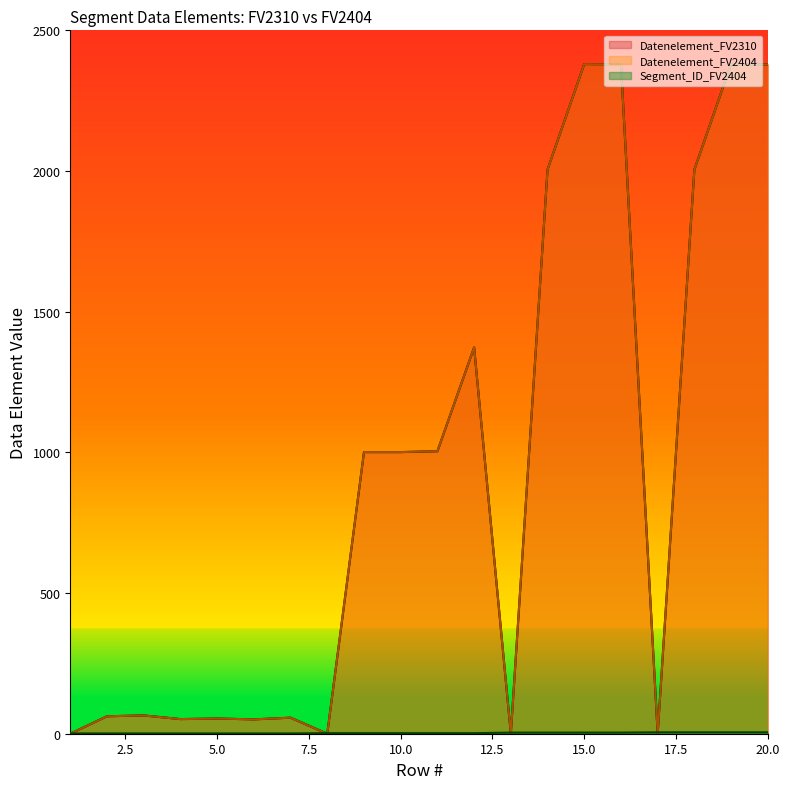

What is the sum of the Datenelement_FV2310 values at 20 and 7?

2436